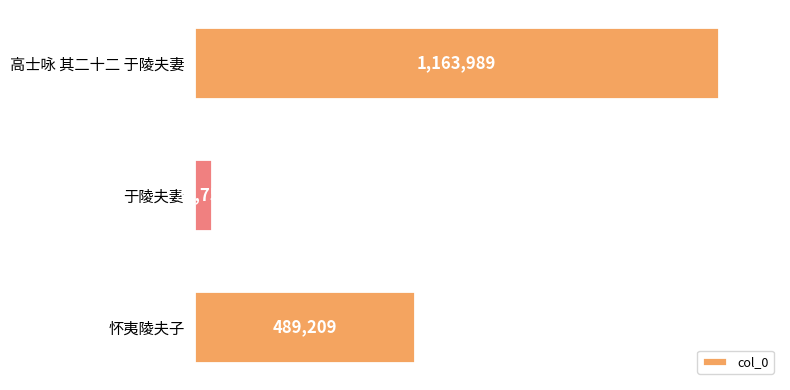

Read the value at 高士咏 其二十二 于陵夫妻, to the nearest 10.

1163990